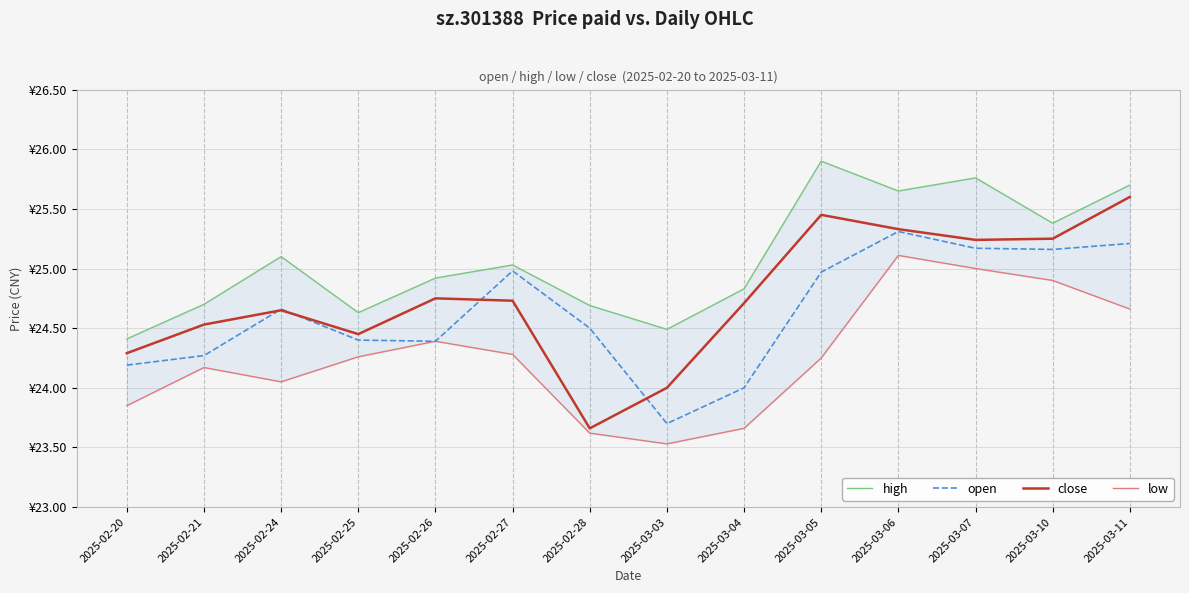

Count the number of data series in this chart.

4